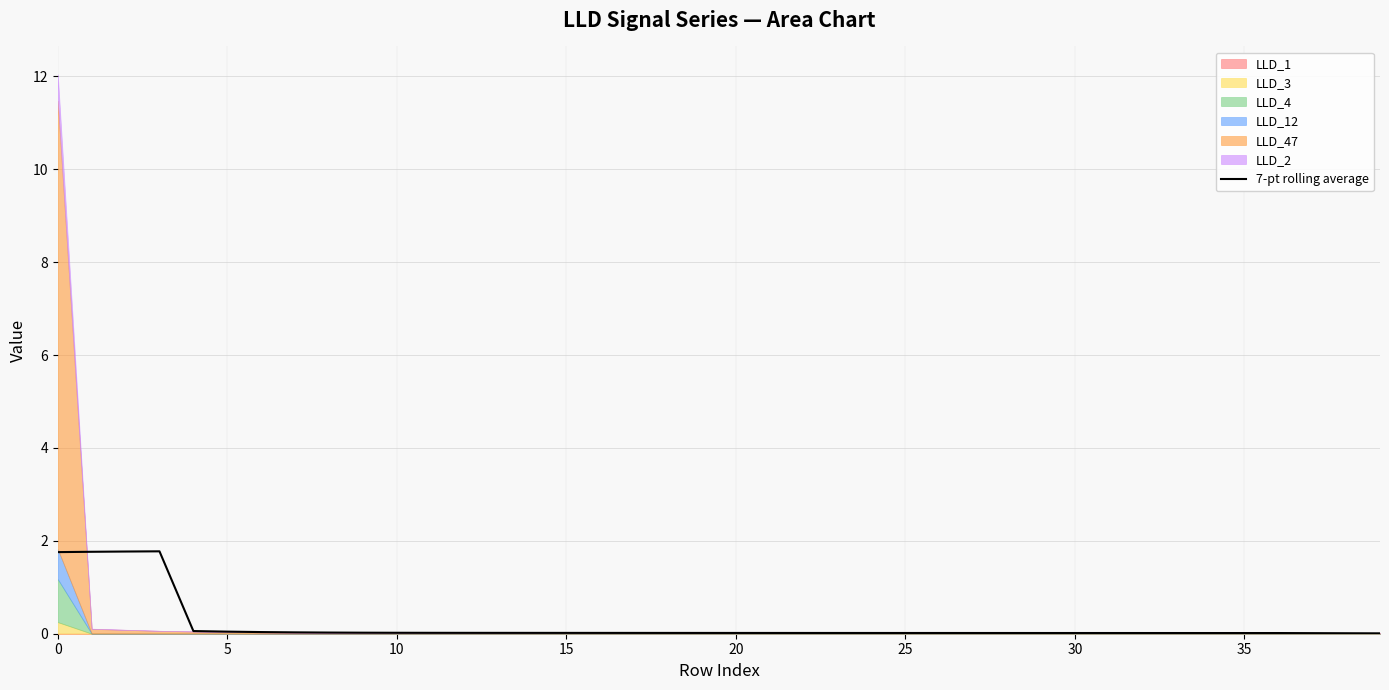

What is the value of the 3rd point from the left?

1.8